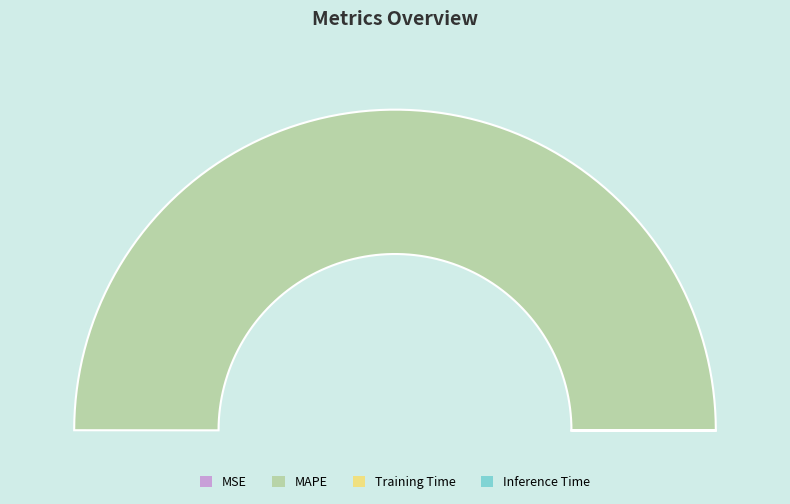

Count the number of slices in the pie.

4